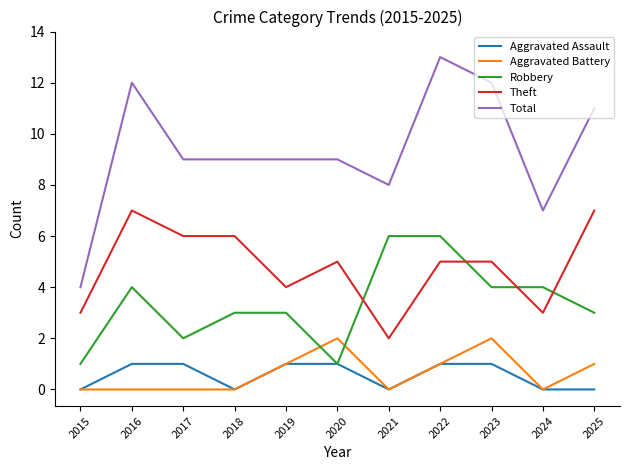

Which series has the widest spread of values?

Total